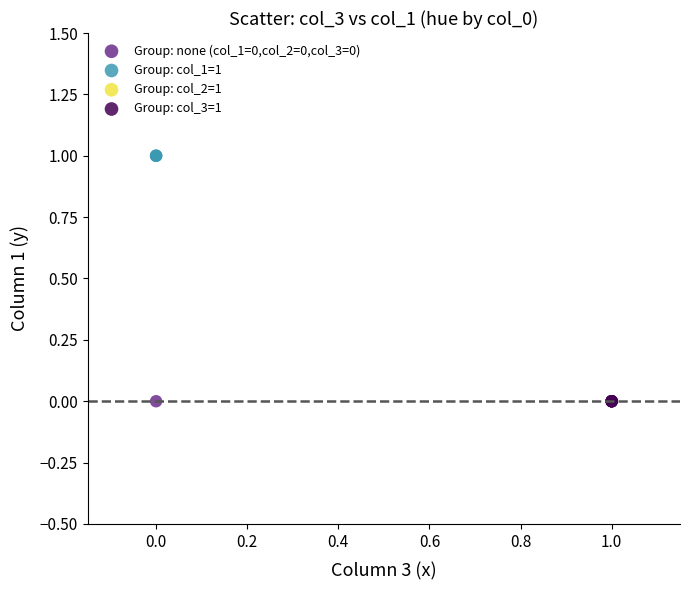

Which series reaches the maximum Y coordinate?

Group: col_1=1